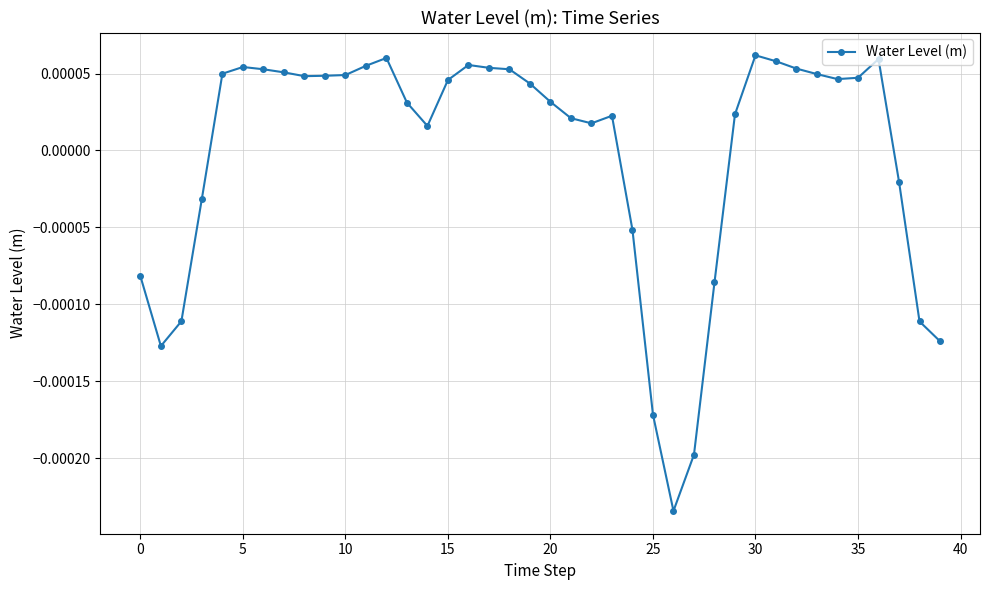

True or false: there are more than 1 points higher than both neighbors.

True